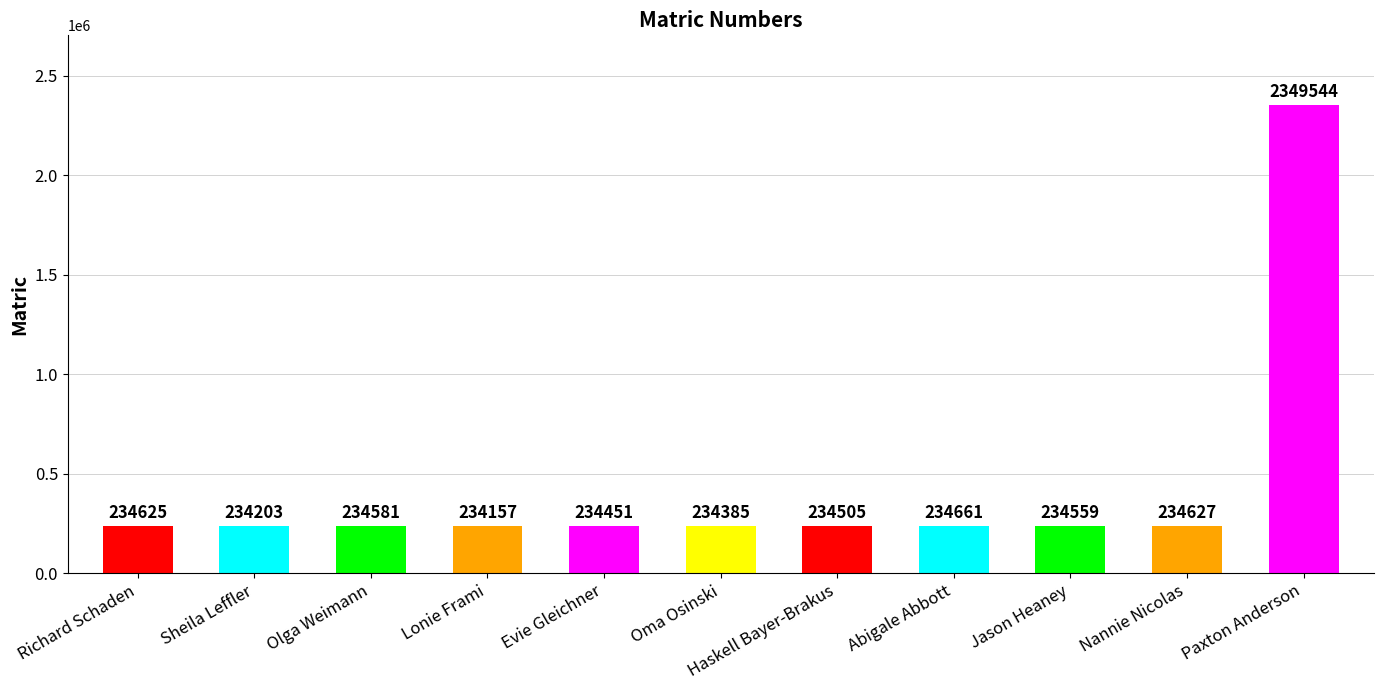

How many bars are there in total?

11